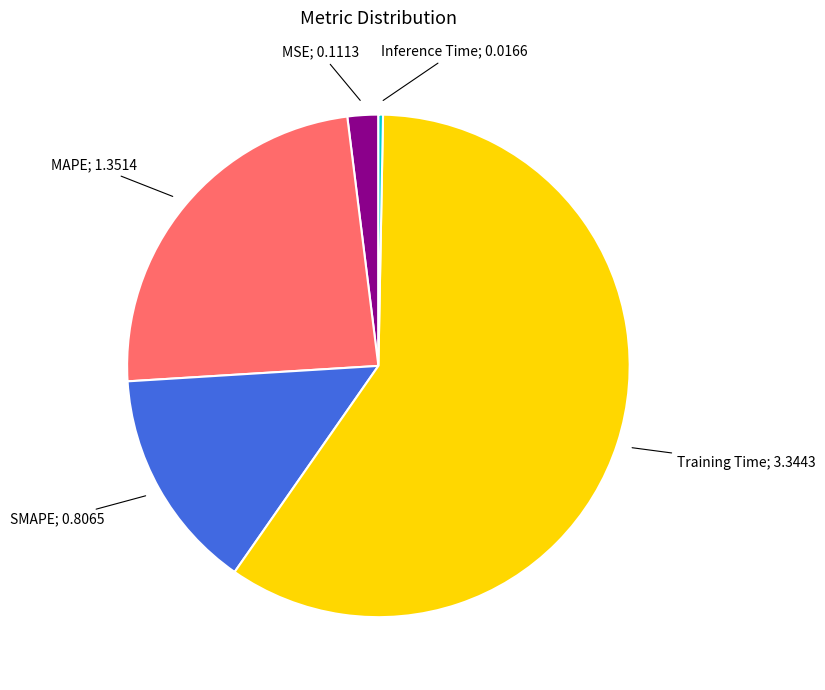

Does any single category account for the majority?

Yes